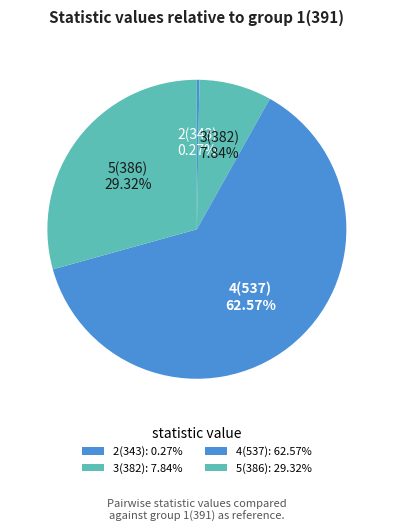

Which slice is the smallest?

2(343)